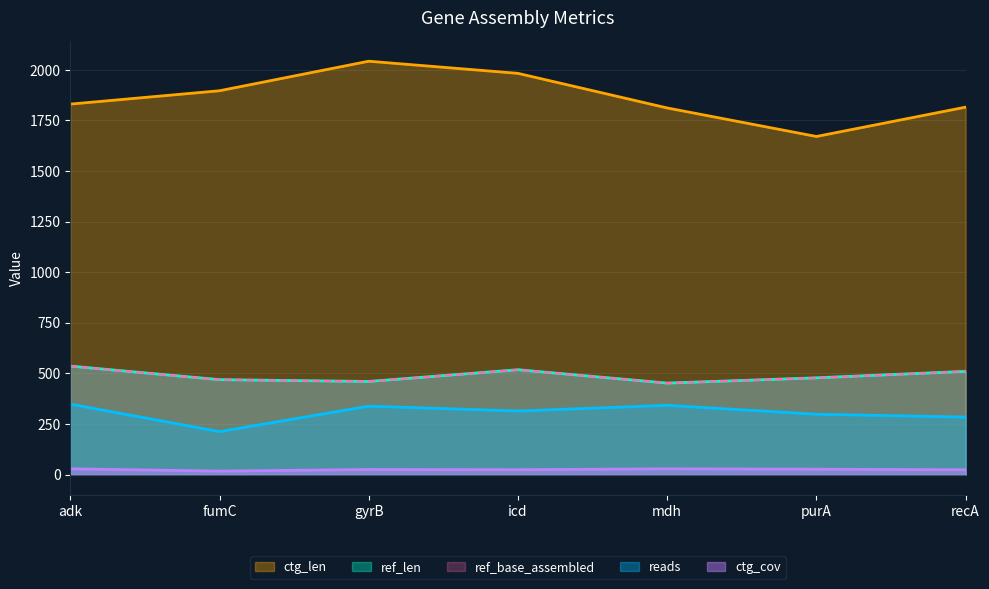

What are all the series names shown in the legend?

reads, ref_len, ref_base_assembled, ctg_len, ctg_cov